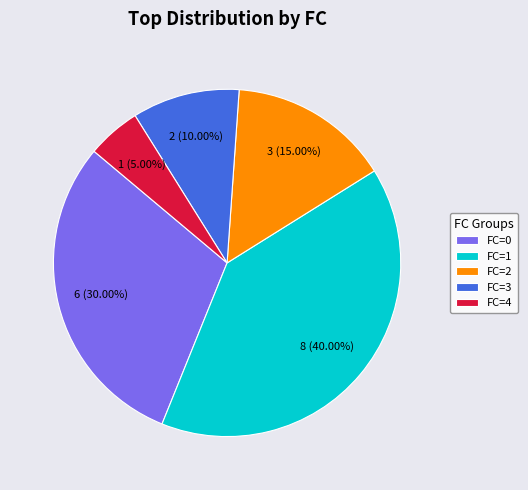

To the nearest percent, what is the average slice percentage?

20%